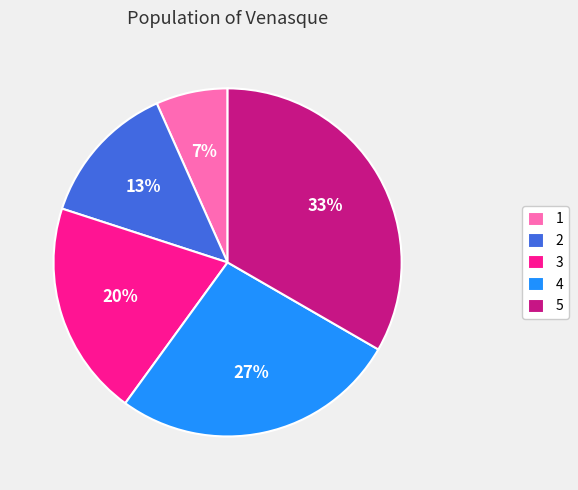

To the nearest percent, what is the combined percentage of 3 and 5?

53%